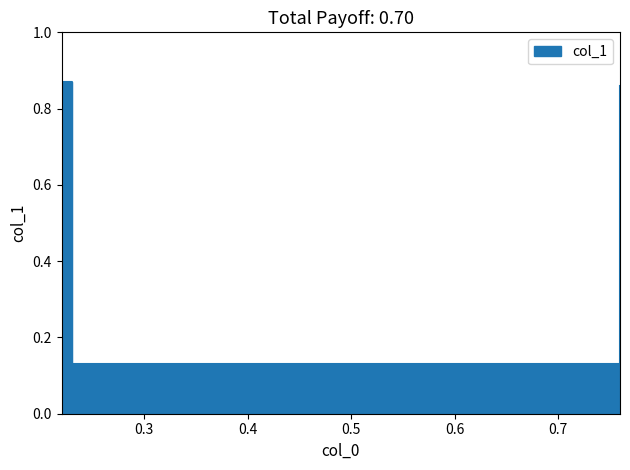

At which label is the value closest to 0?

0.23